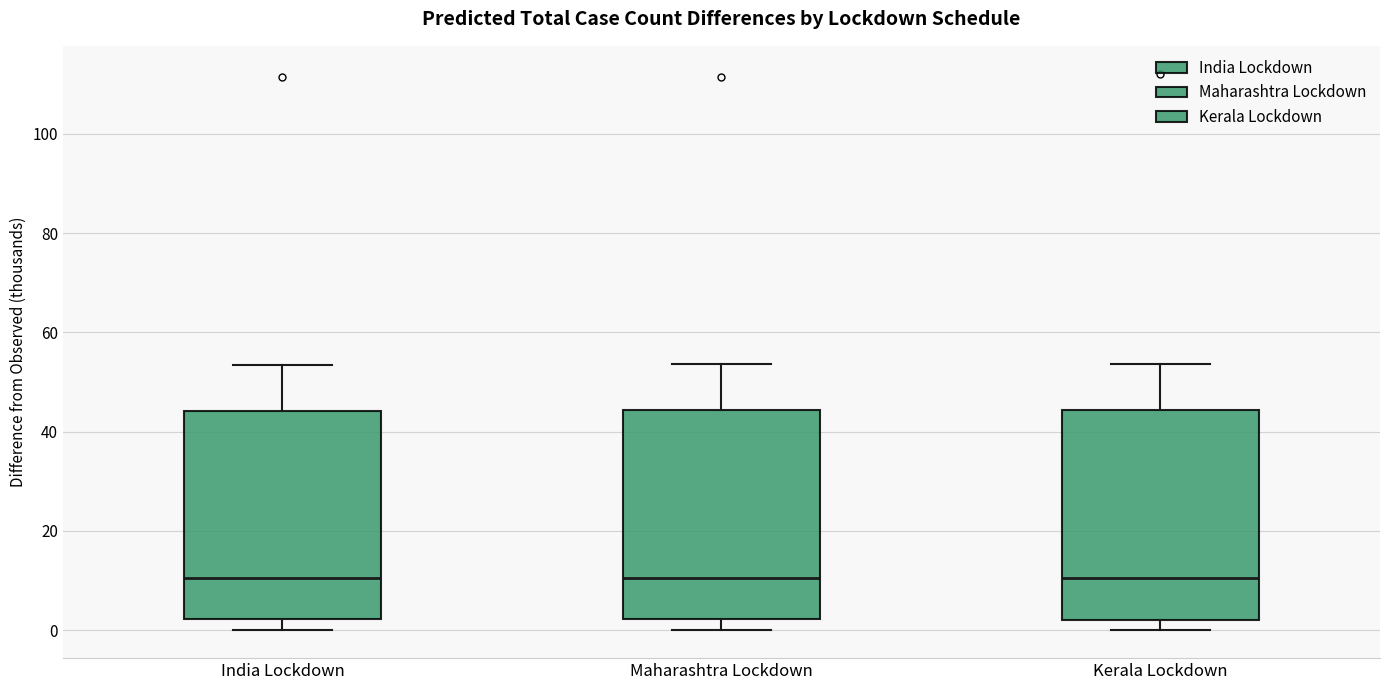

Reading left to right, read every box against the y-axis: the position of its median line, the range the box covers, and the ends of its whiskers. The values are not printed on the chart, so give them approximately, as read against the axis.

India Lockdown: median 10, box 2 to 44, whiskers 0 to 54
Maharashtra Lockdown: median 10, box 2 to 44, whiskers 0 to 54
Kerala Lockdown: median 10, box 2 to 44, whiskers 0 to 54